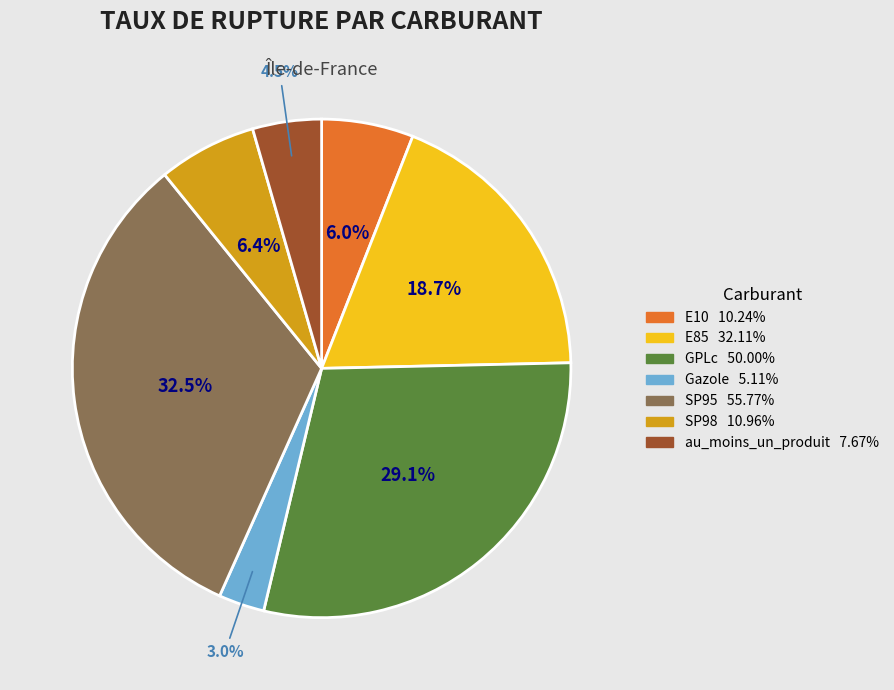

How many slices are in this pie chart?

7